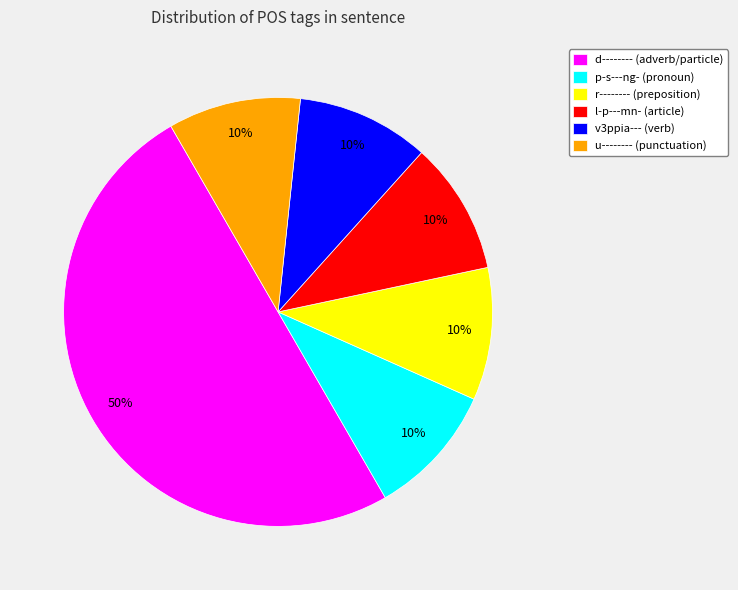

What percentage is the u-------- slice, to the nearest percent?

10%